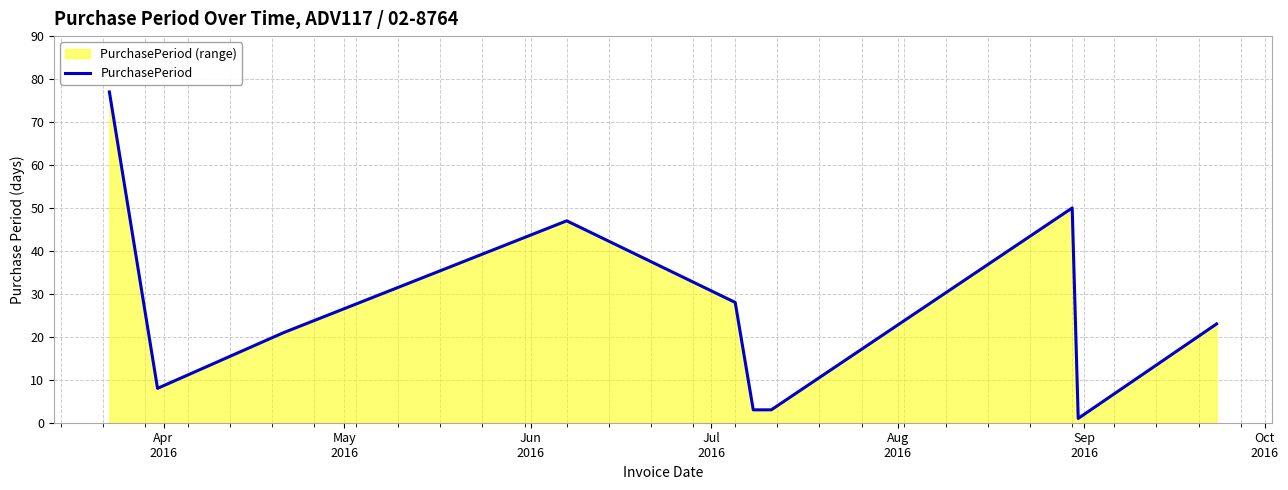

What is the greatest value displayed?

77